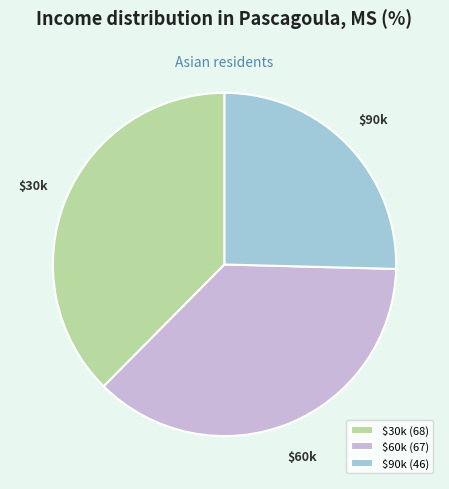

Is there a majority slice in this chart?

No